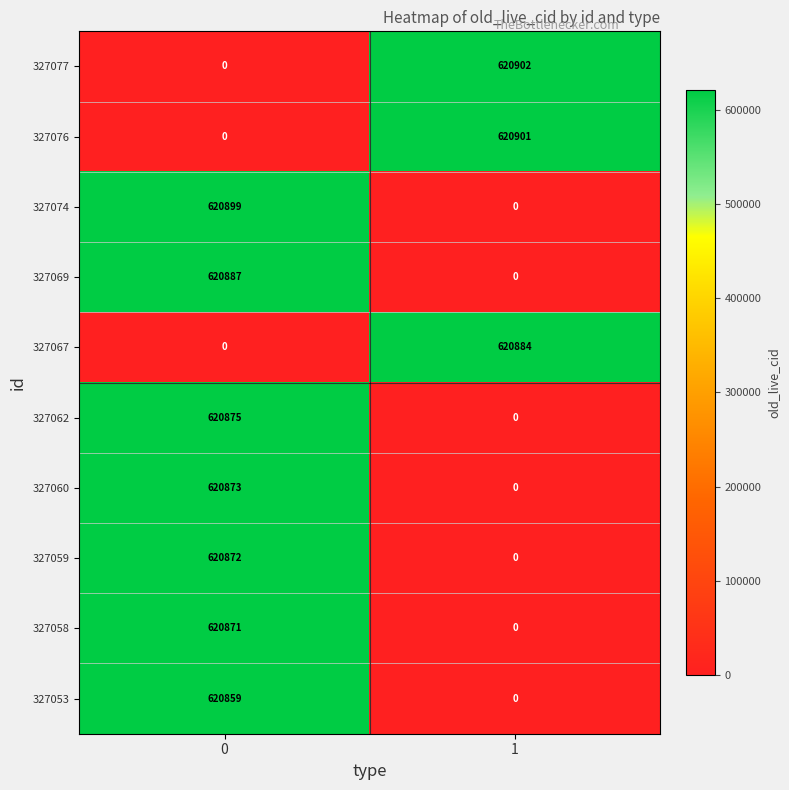

What is the difference between the 327067 values at 1 and 0?

620884